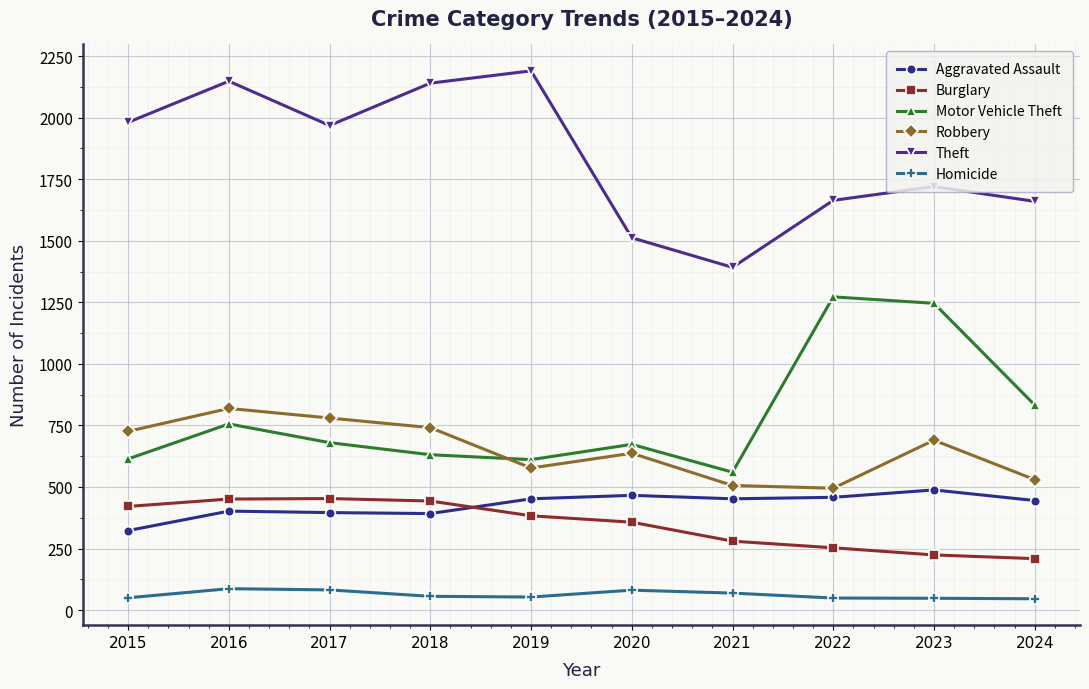

How many lines are shown in the chart?

6